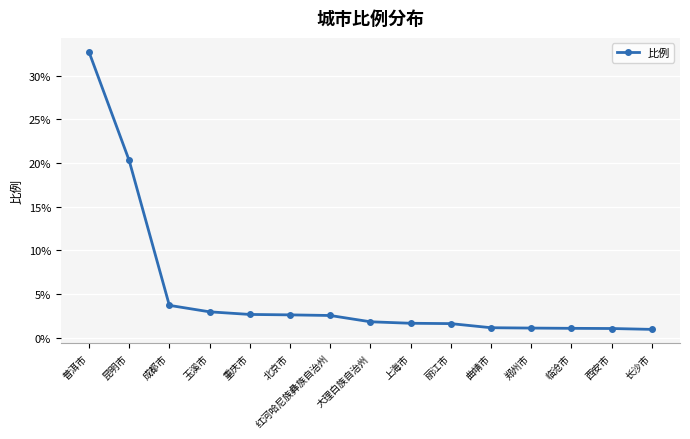

What is the sum of all values?

78.0